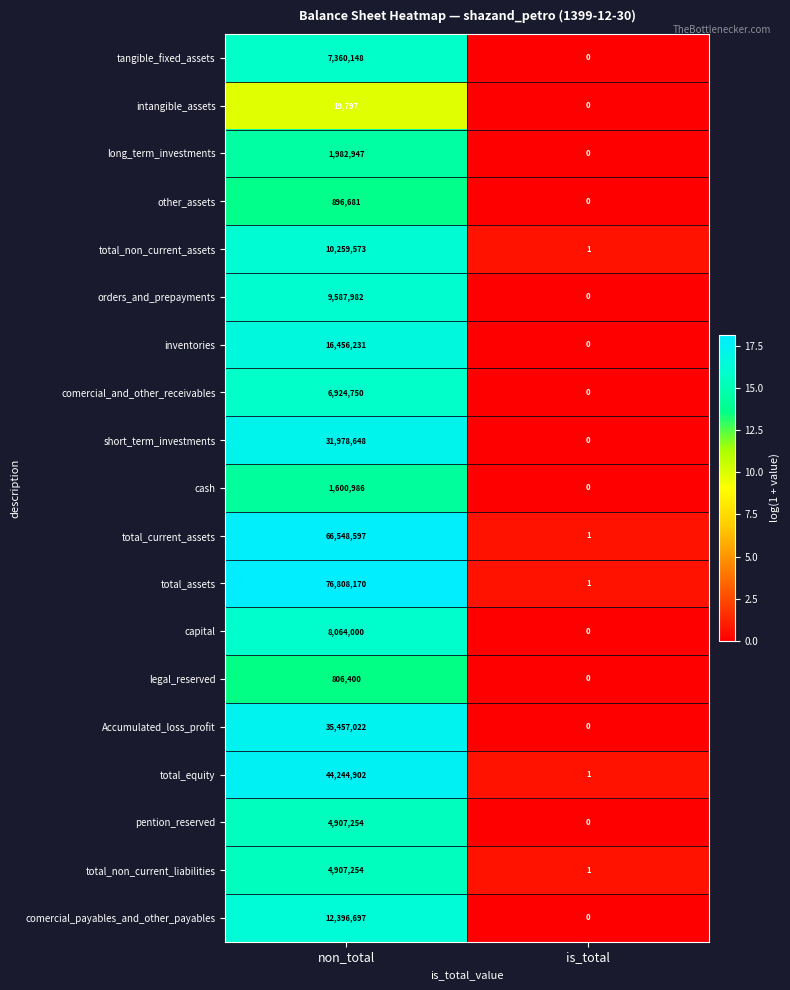

What is the sum of the capital values at is_total and non_total?

8064000